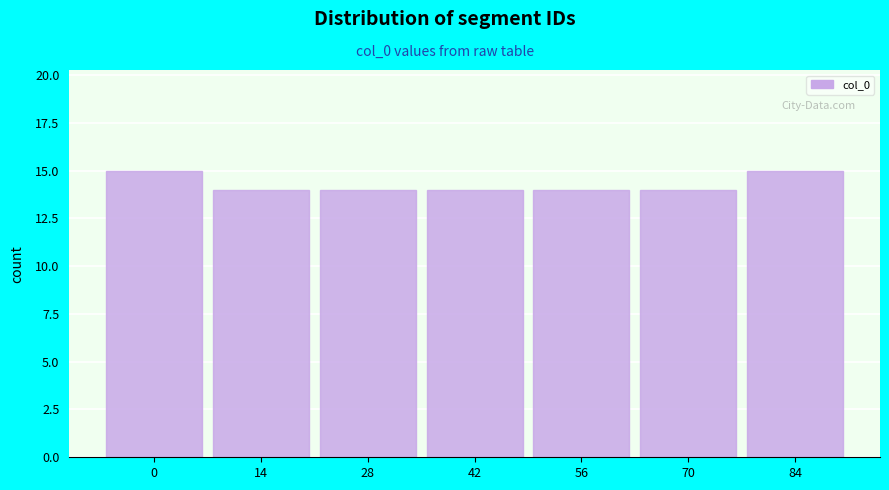

Reading left to right, extract all data points from this chart.

15	14	14	14	14	14	15